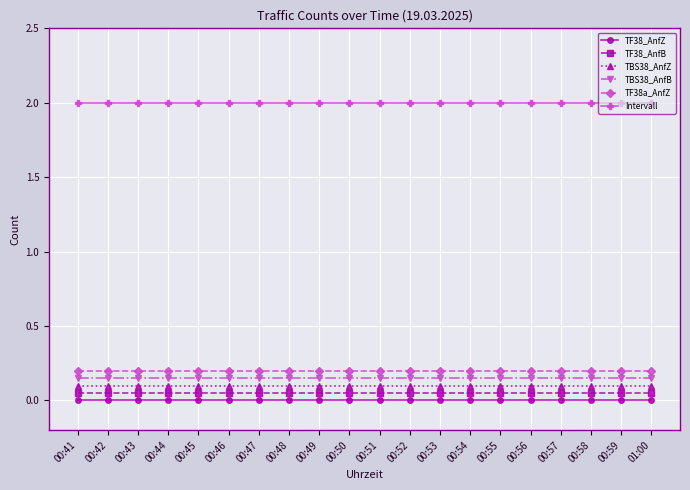

What is the value of the Intervall point at the 12th from the left?

2.0